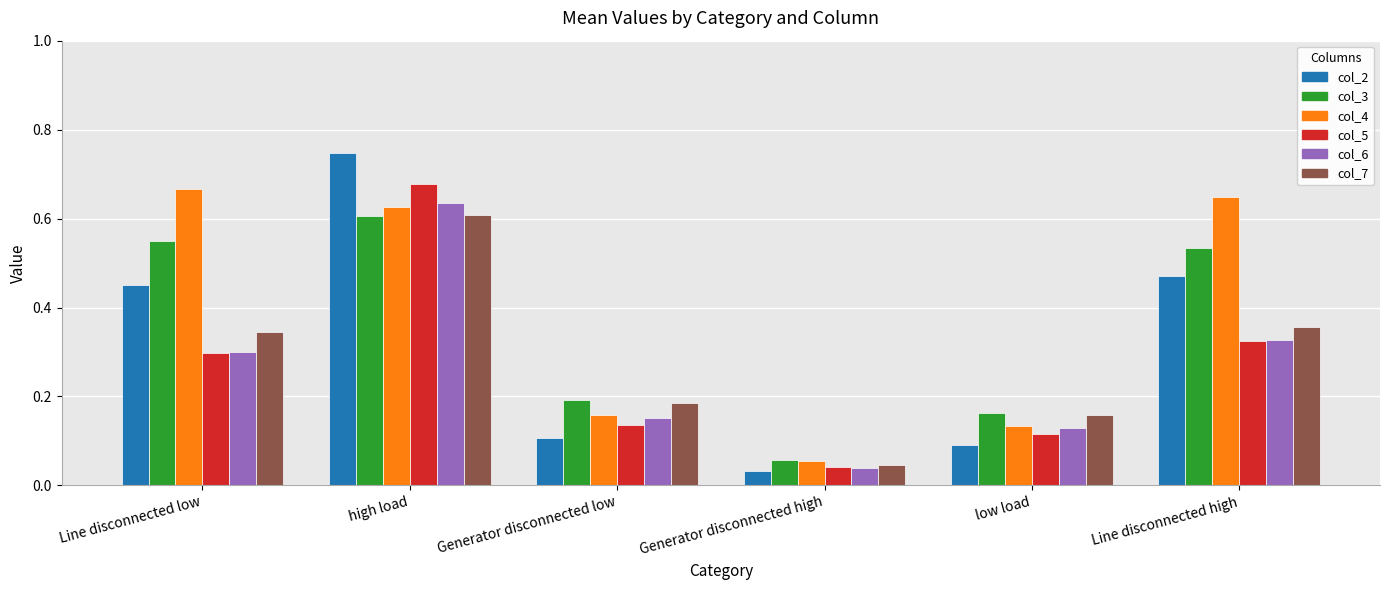

Between Generator disconnected low and Generator disconnected high, which series saw the biggest shift?

col_7